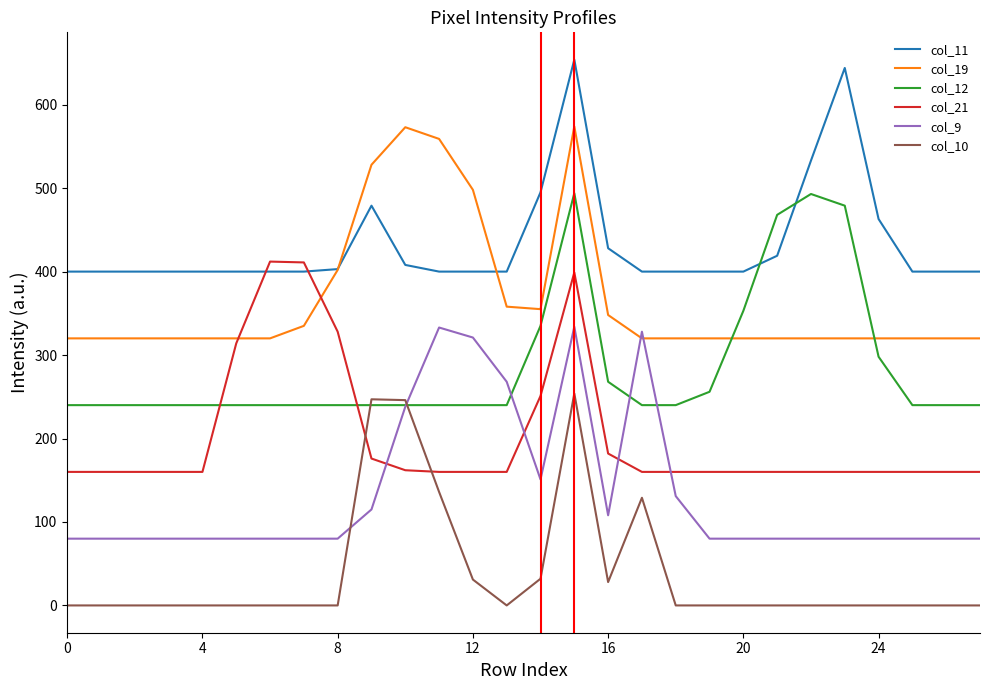

Which series has the largest total across all categories?

col_11